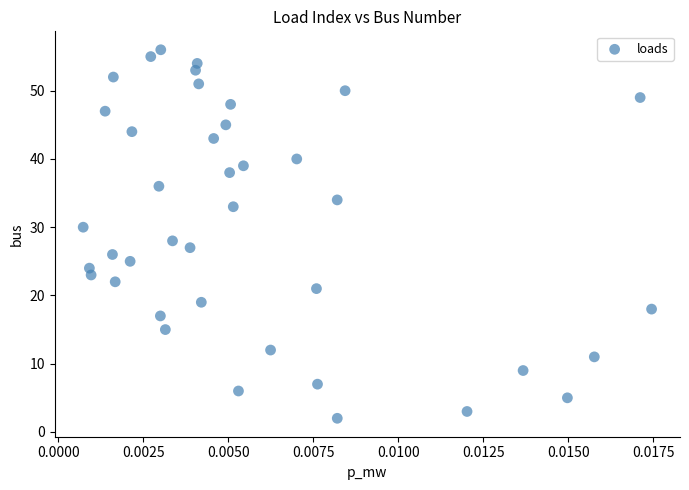

What is the range of Y values (max minus min)?

54